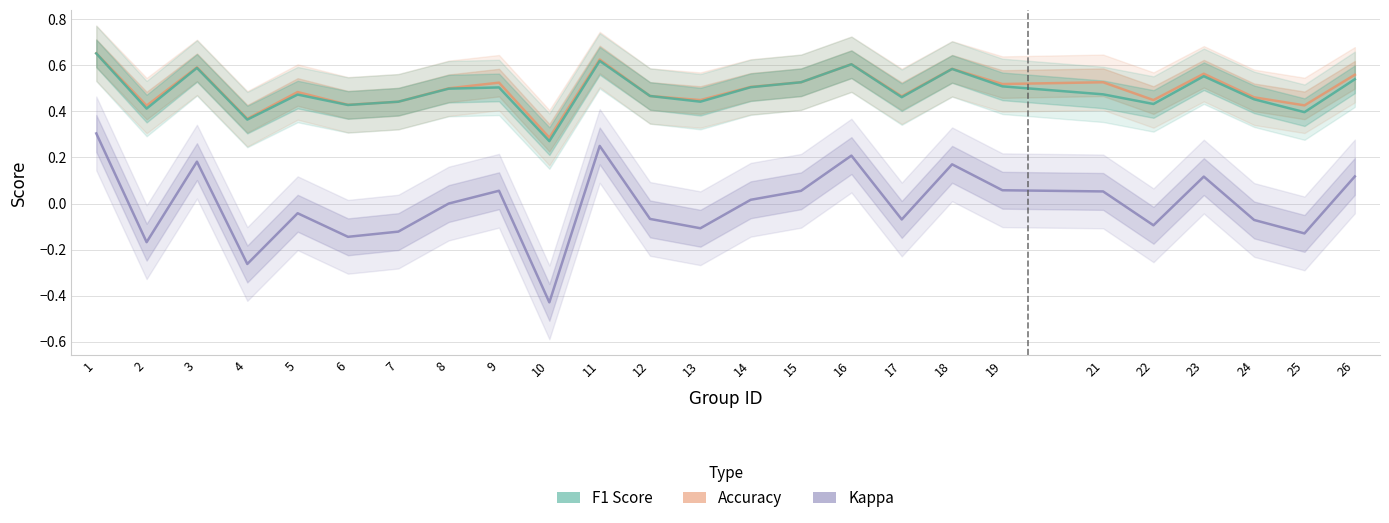

True or false: kappa and f1 cross at least once.

False